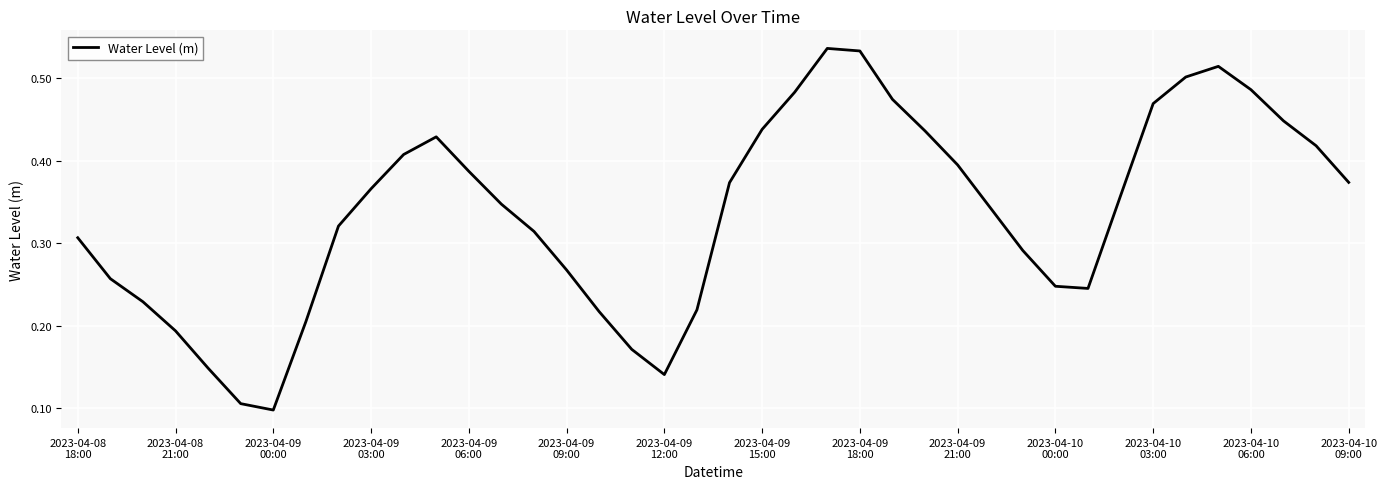

Is this an area chart (filled region under the line)?

No